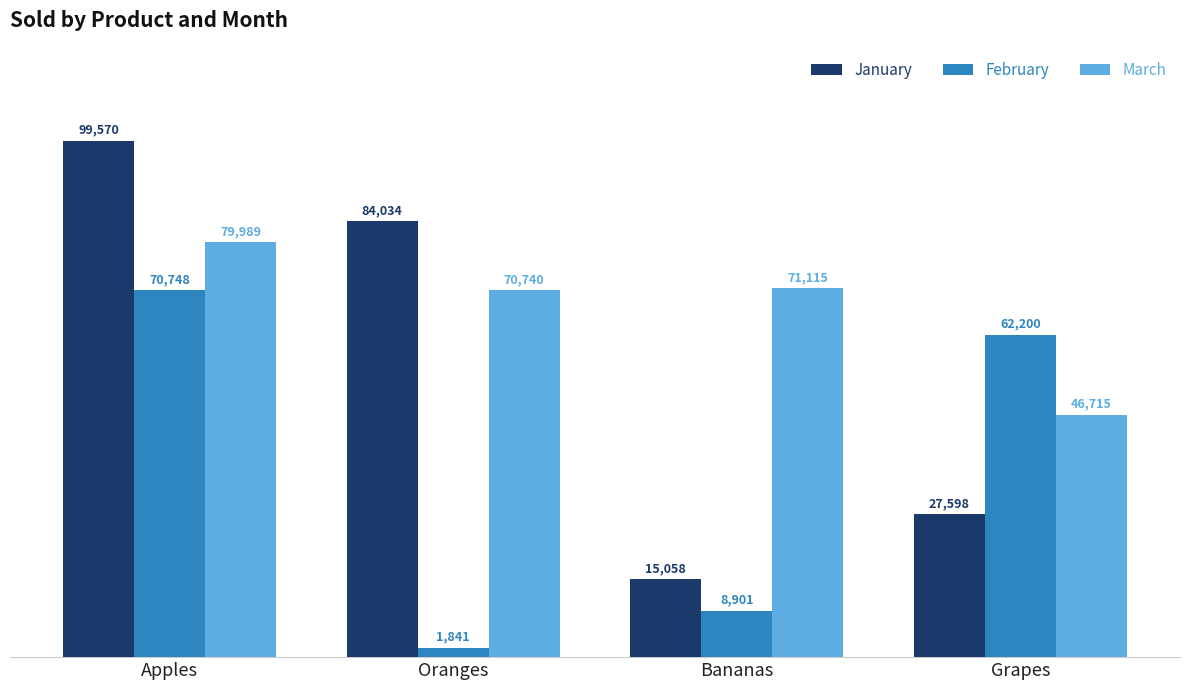

What is the difference between the maximum and minimum values in the March series?

33274